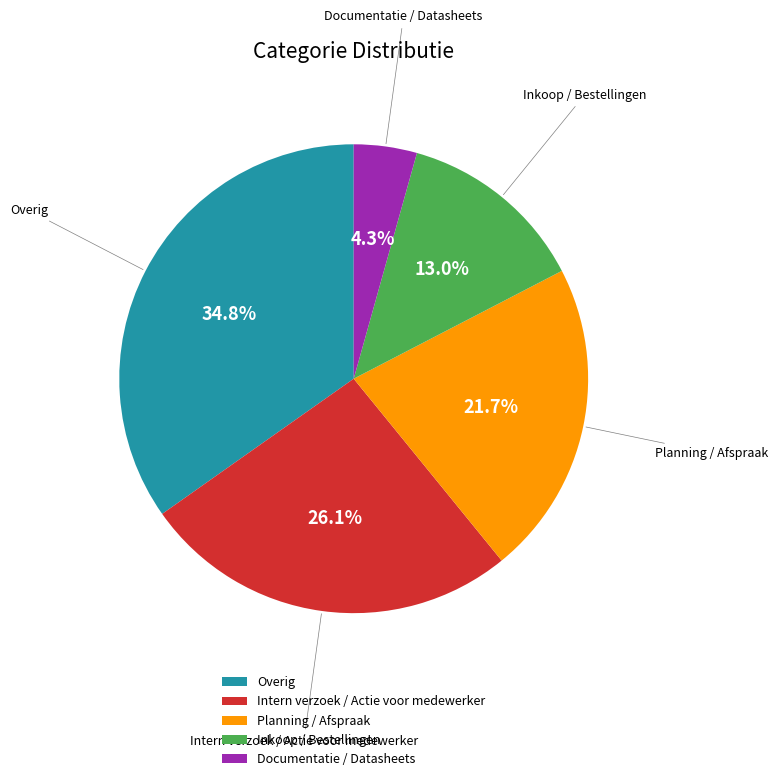

Combined, do Intern verzoek / Actie voor medewerker and Planning / Afspraak account for over 50%?

No